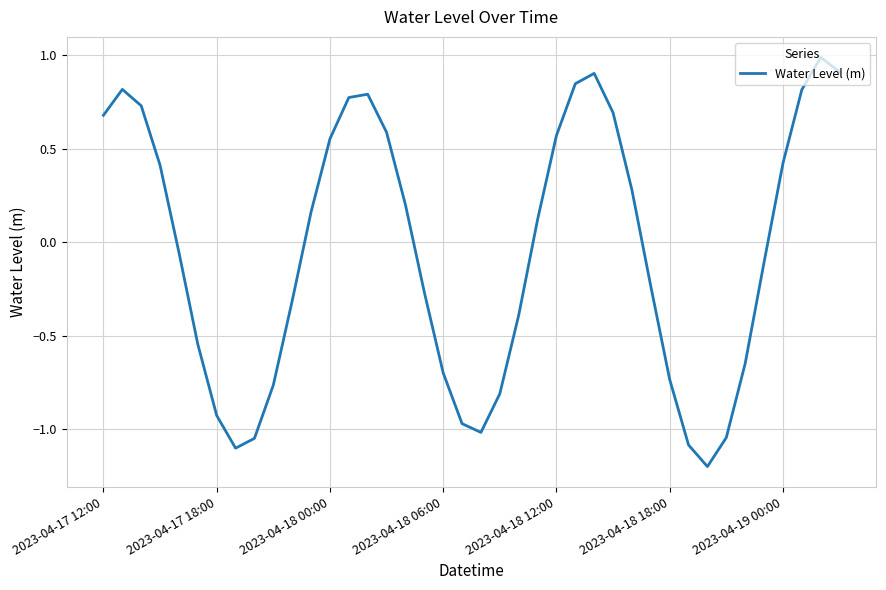

Count the number of categories in the chart.

40